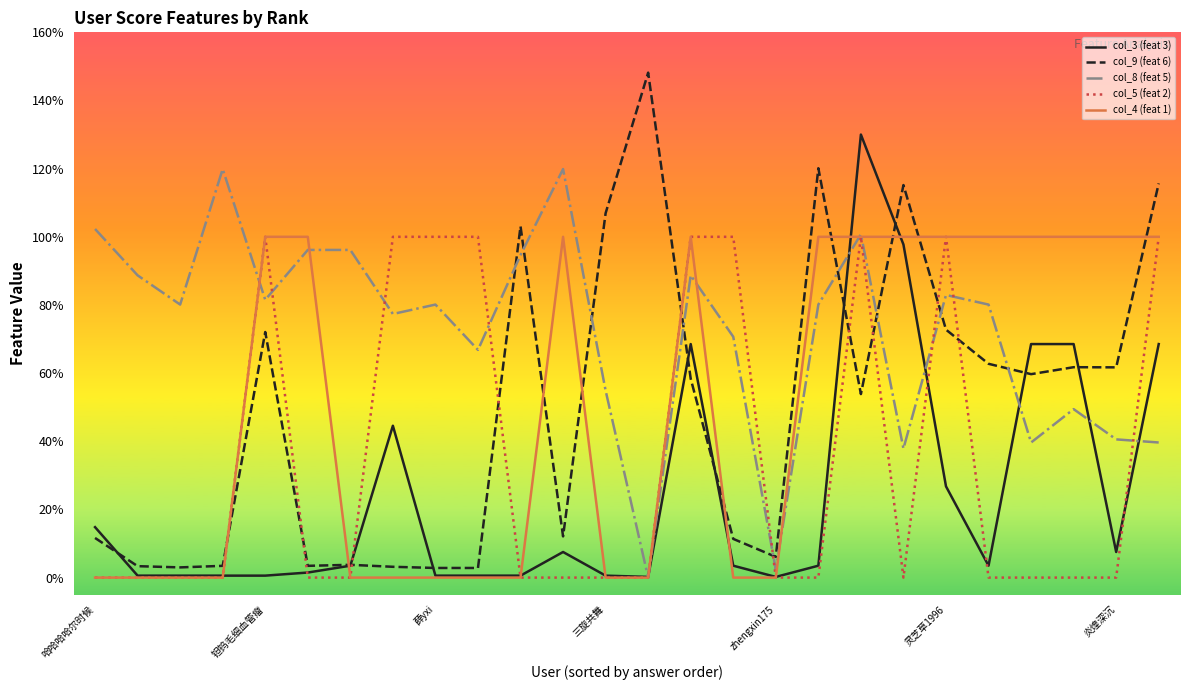

What are all the series names shown in the legend?

col_3 (feat 3), col_9 (feat 6), col_8 (feat 5), col_5 (feat 2), col_4 (feat 1)